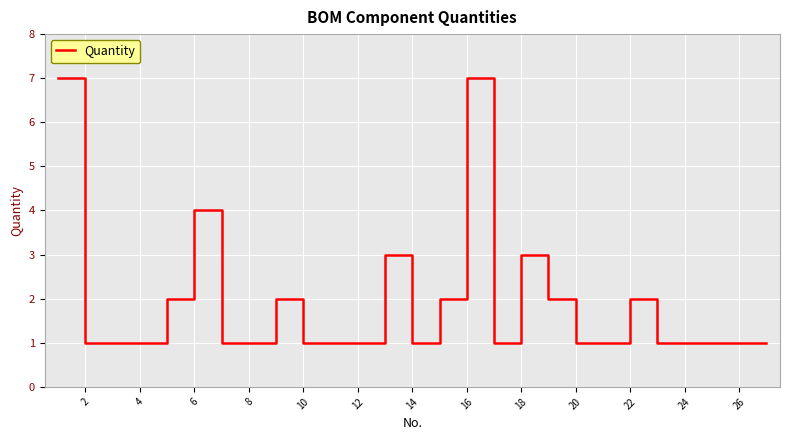

What is the difference between the maximum and minimum values?

6